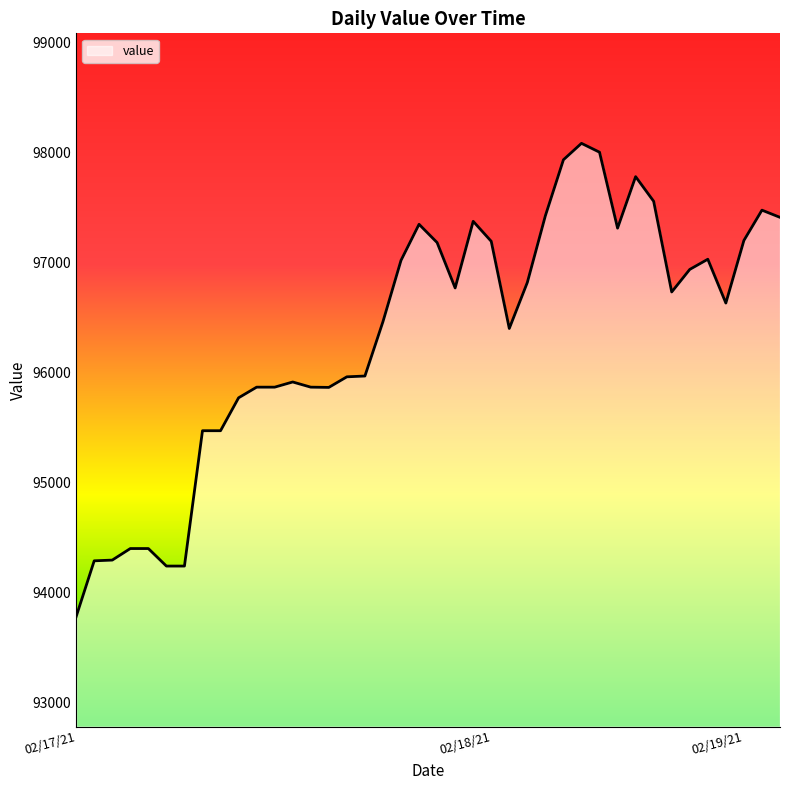

What is the difference between the maximum and minimum values?

4302.2